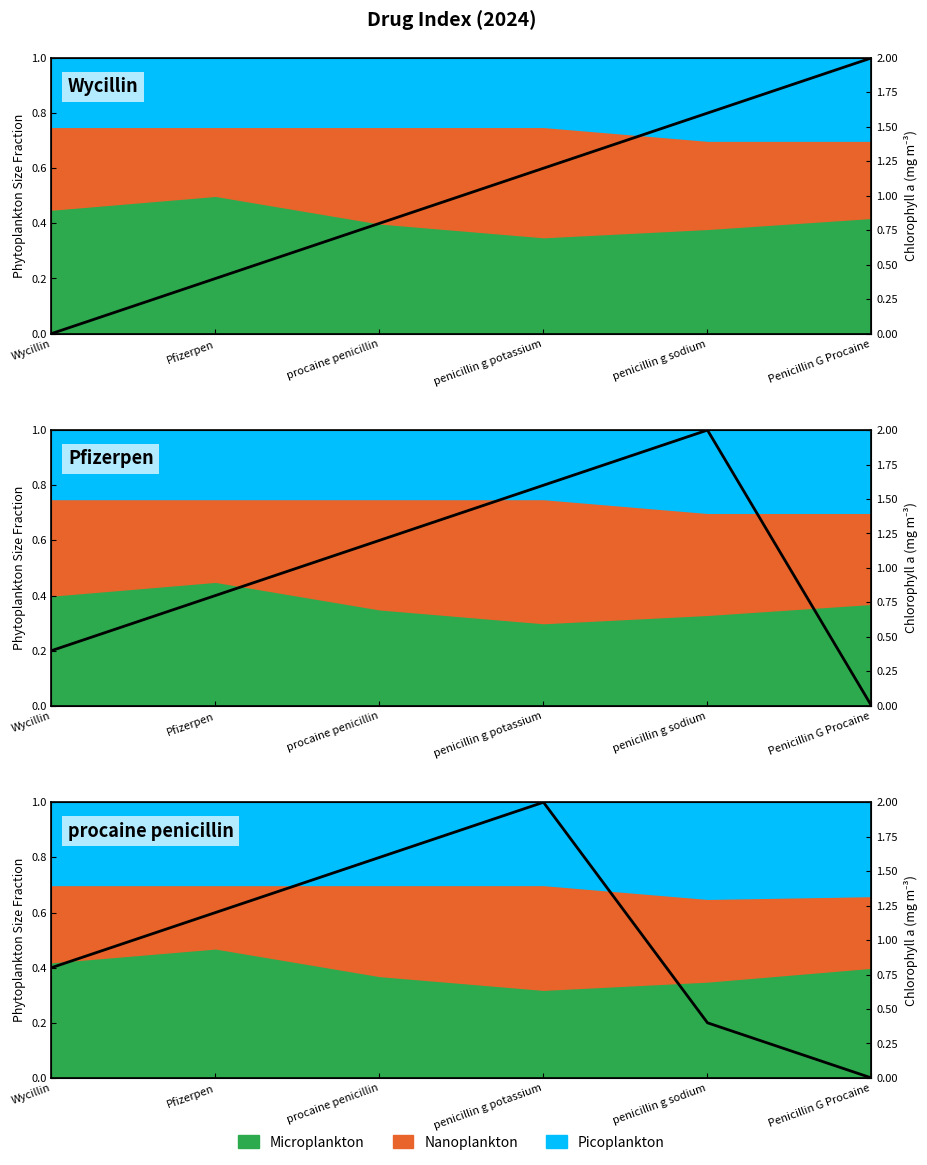

How many categories are shown in the chart?

6